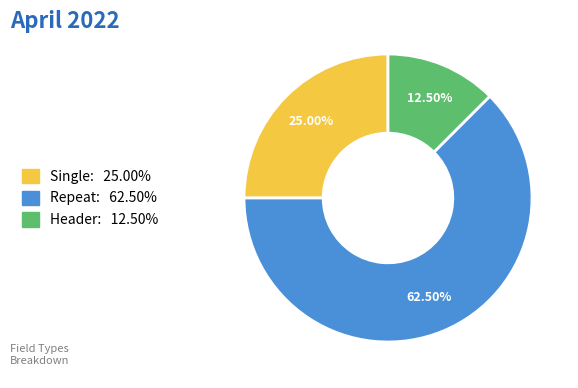

What is the largest slice in the pie chart?

repeat